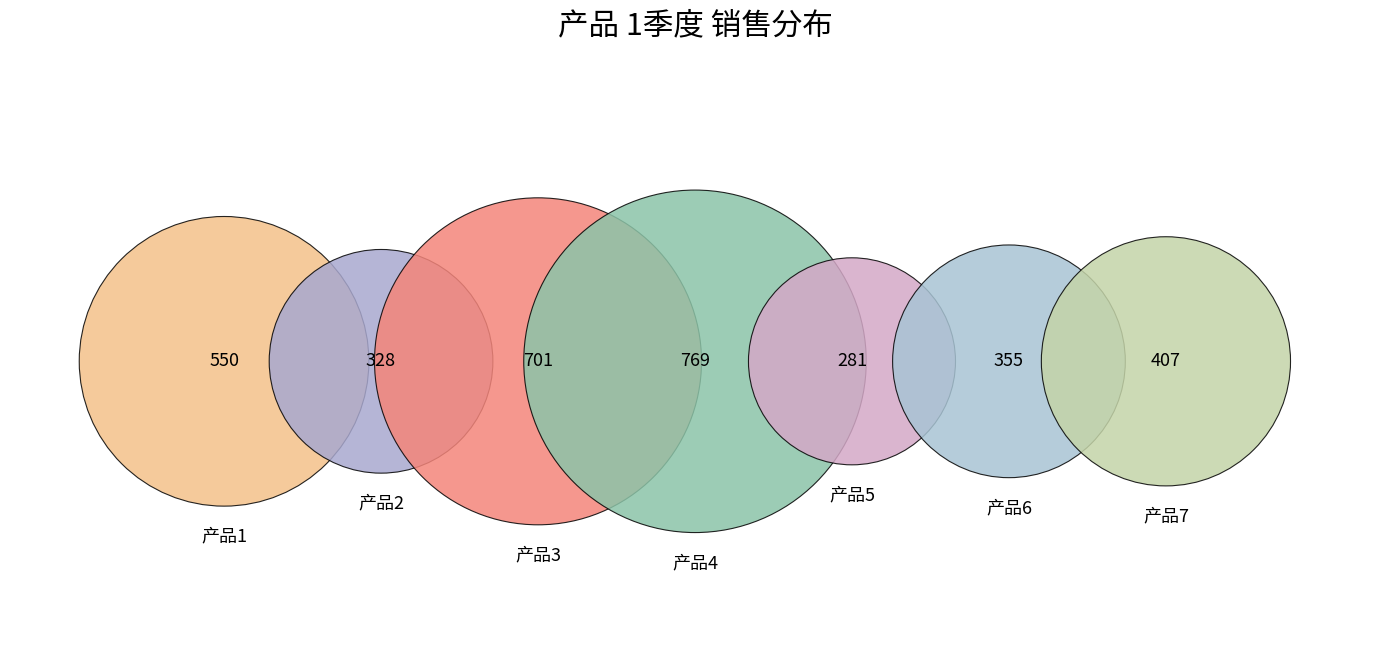

Which slice is the smallest?

产品5